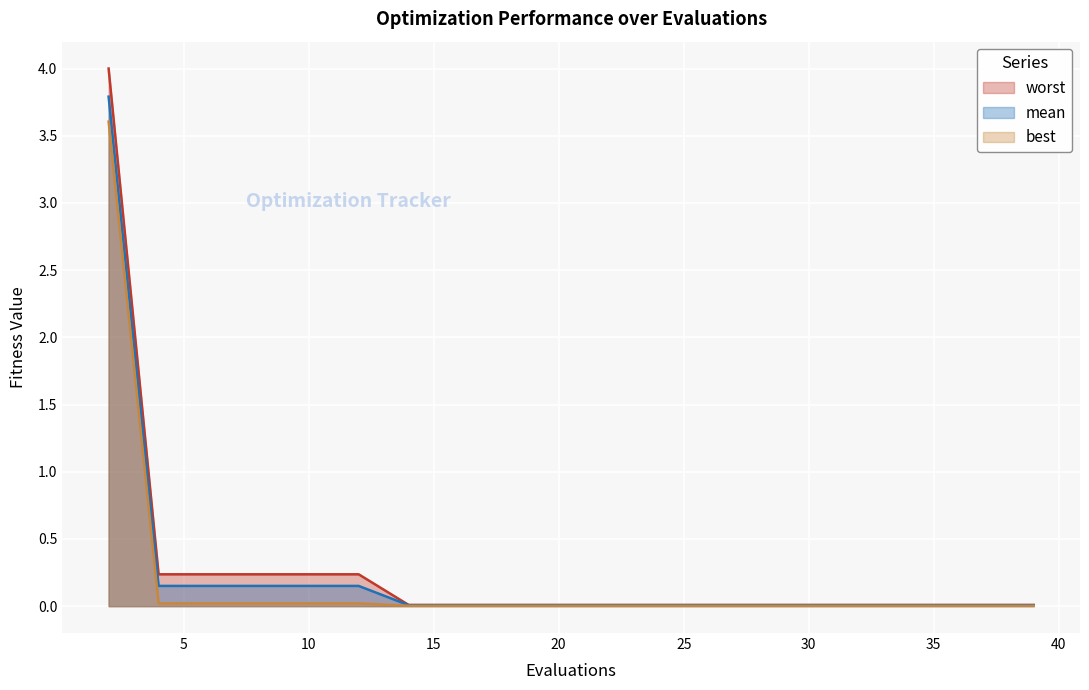

What is the difference between the maximum and second lowest values in the worst series?

4.0